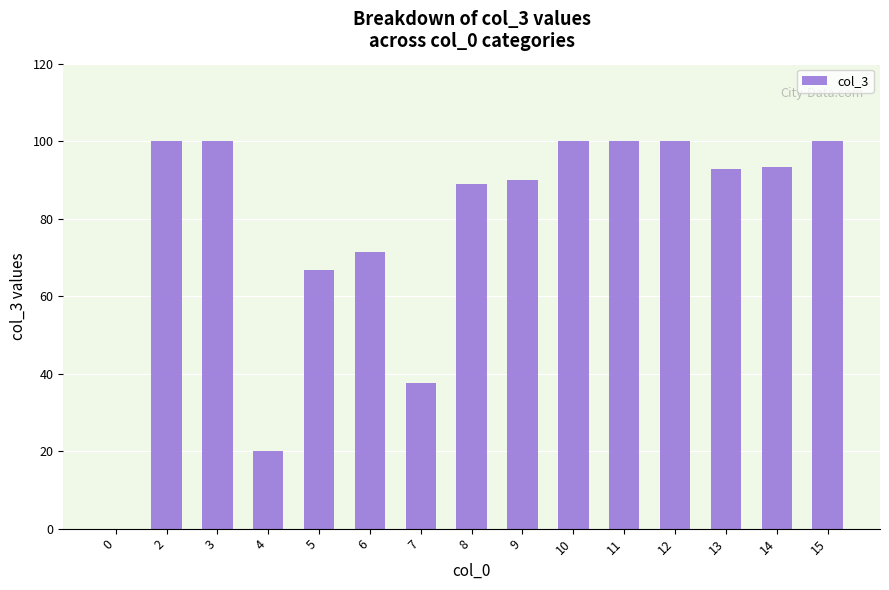

Are the bars horizontal?

No